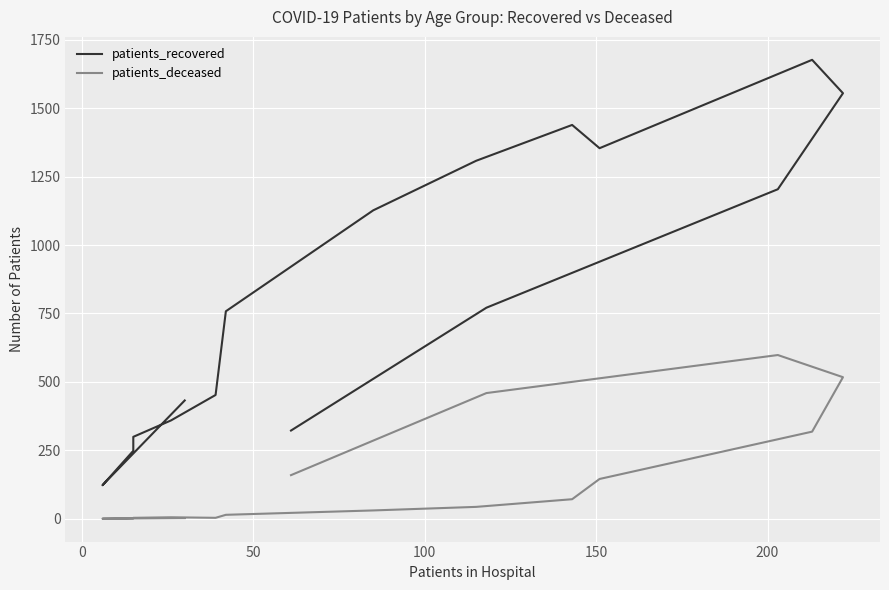

Rank the series by their maximum value, from highest to lowest.

patients_recovered, patients_deceased